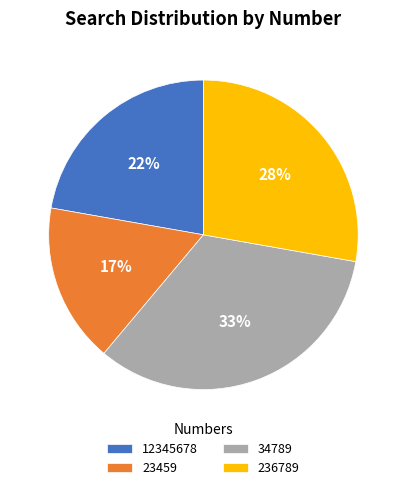

Rank the categories by value from lowest to highest.

23459, 12345678, 236789, 34789